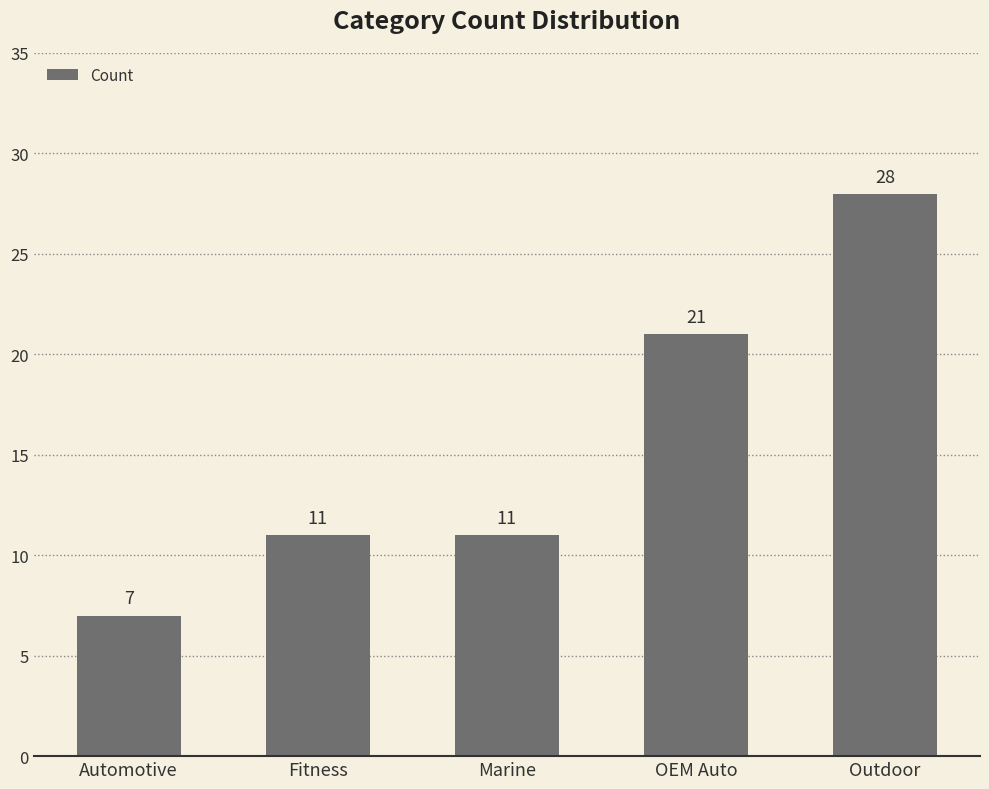

Between OEM Auto and Fitness, which is larger?

OEM Auto